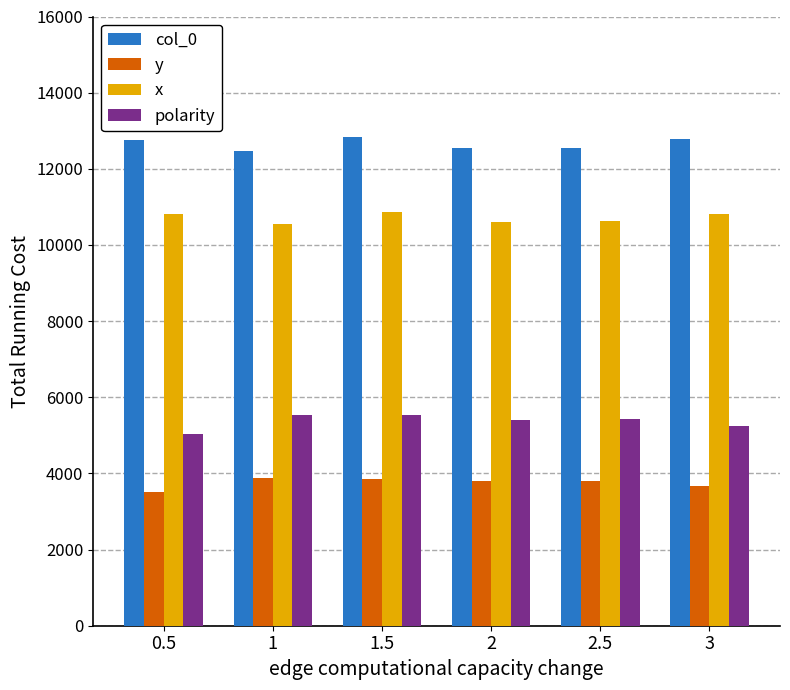

What position from the left is 1.5?

3